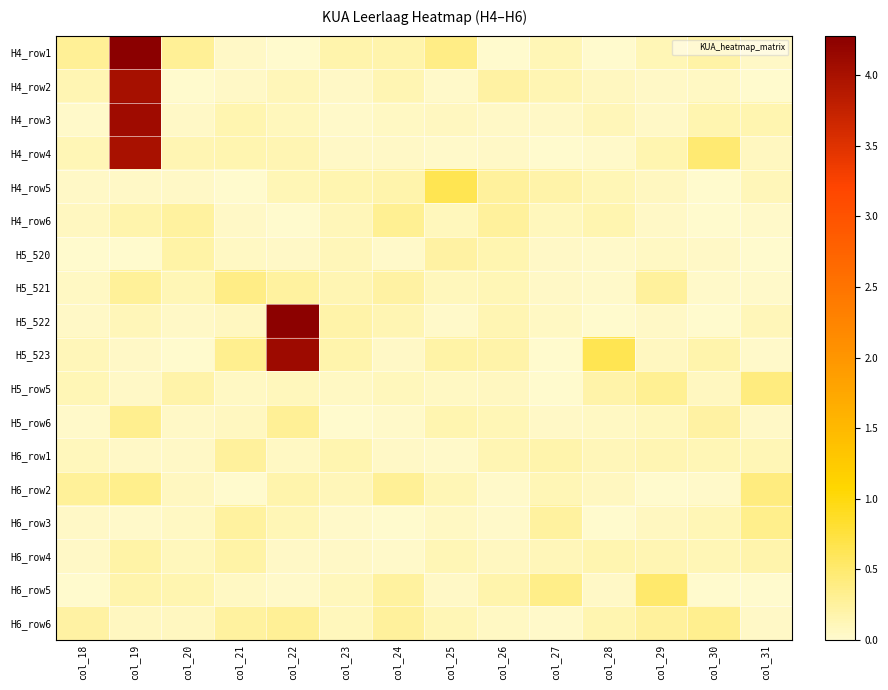

What is the spread (max minus min) of values at col_24?

0.3